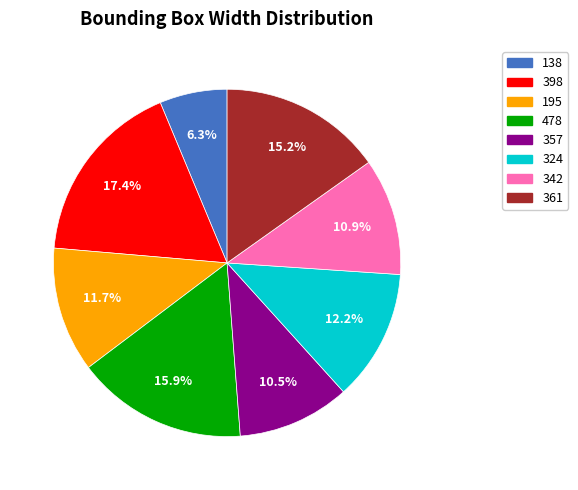

How many slices are in this pie chart?

8